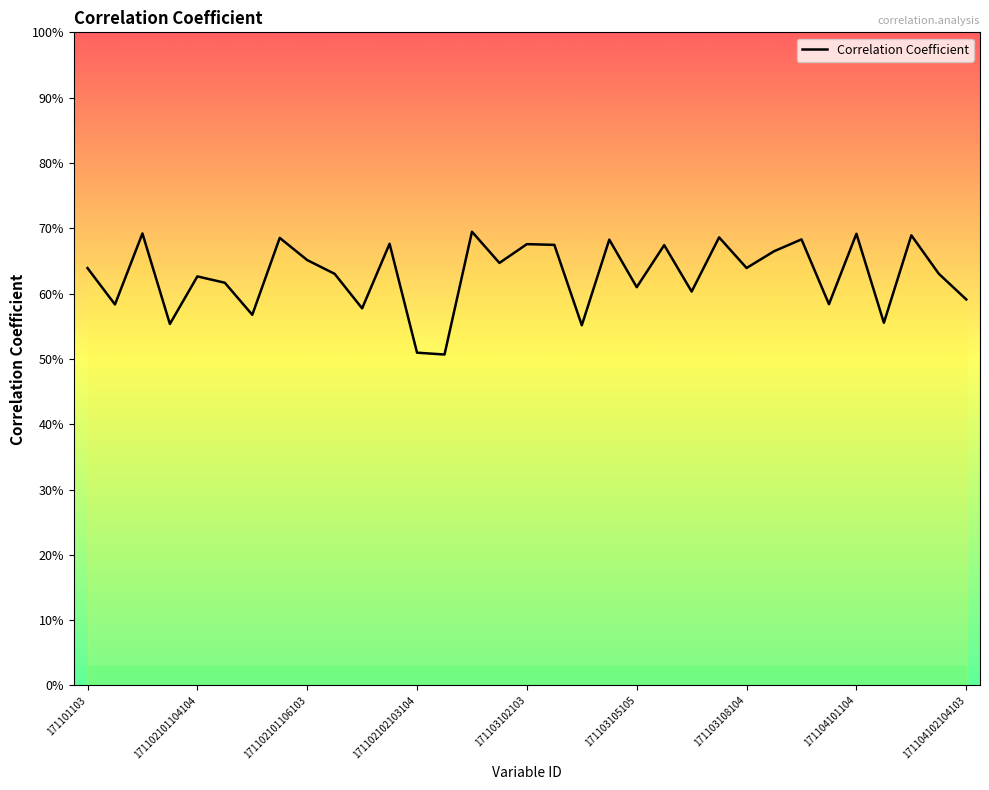

List the labels in order of value, largest first.

14, 171102101106103, 28, 30, 23, 171104101104, 26, 19, 11, 16, 17, 21, 25, 171104102104103, 15, 24, 171101103, 31, 9, 171103102103, 171103105105, 20, 22, 32, 27, 171102101104104, 10, 171103108104, 29, 171102102103104, 18, 12, 13